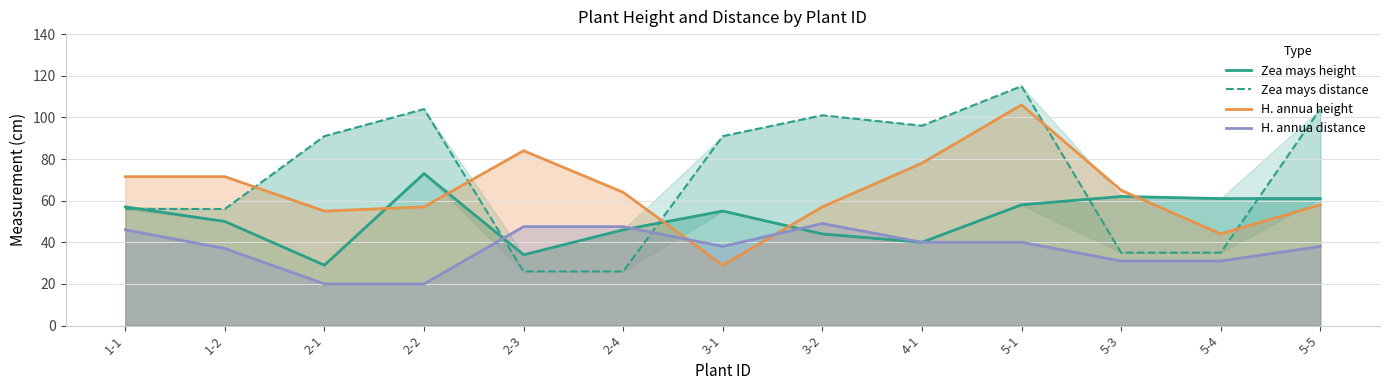

Which series has the largest total across all categories?

Zea mays distance